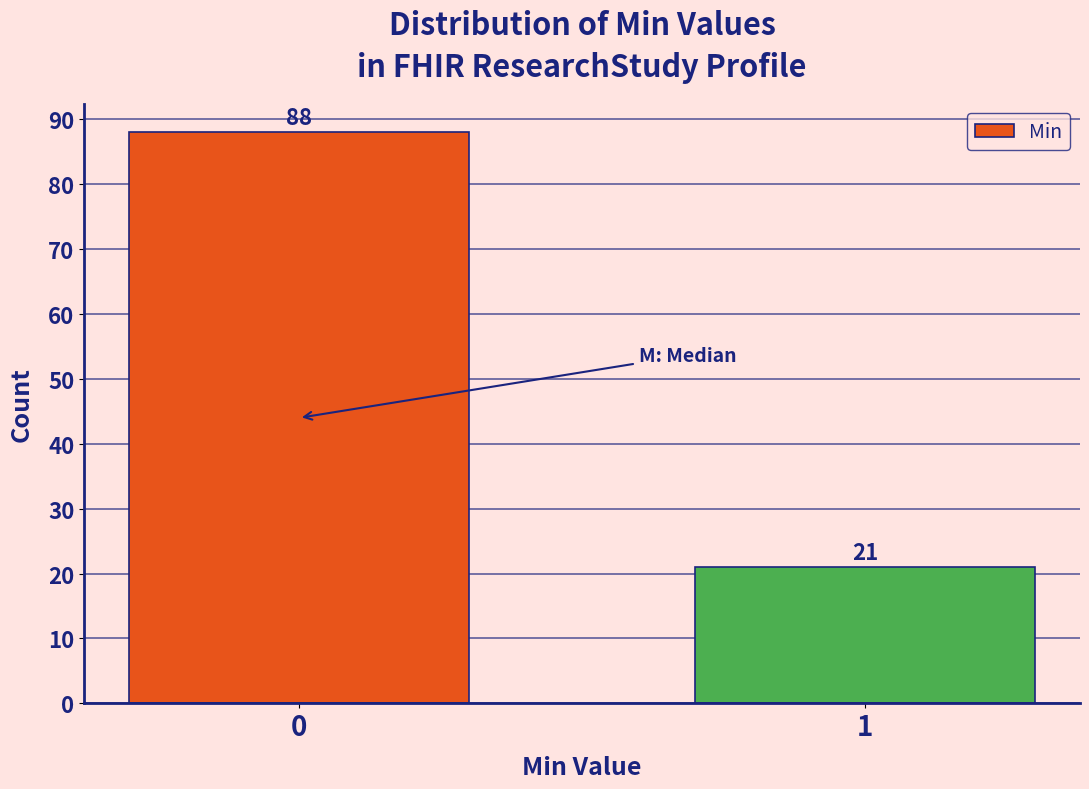

Reading left to right, transcribe all the data shown in this chart.

88	21